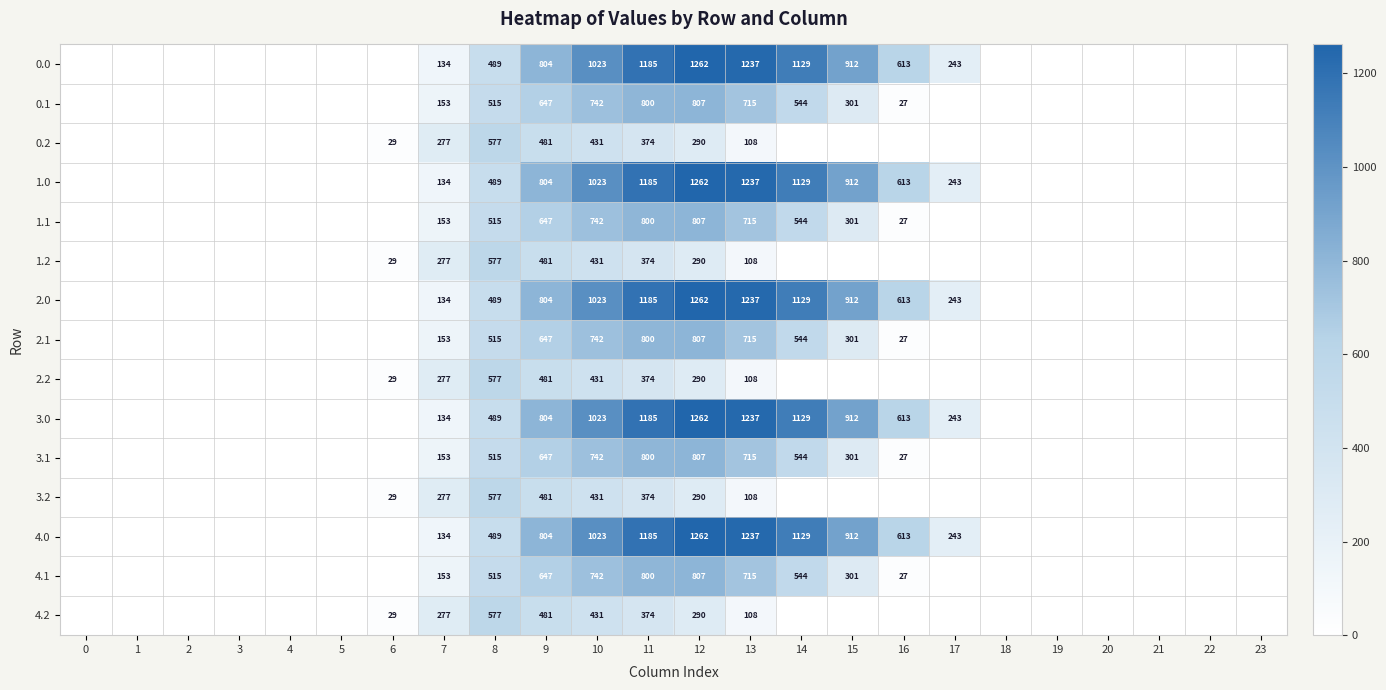

True or false: 2.1 has a value of 1185 at 11.

False